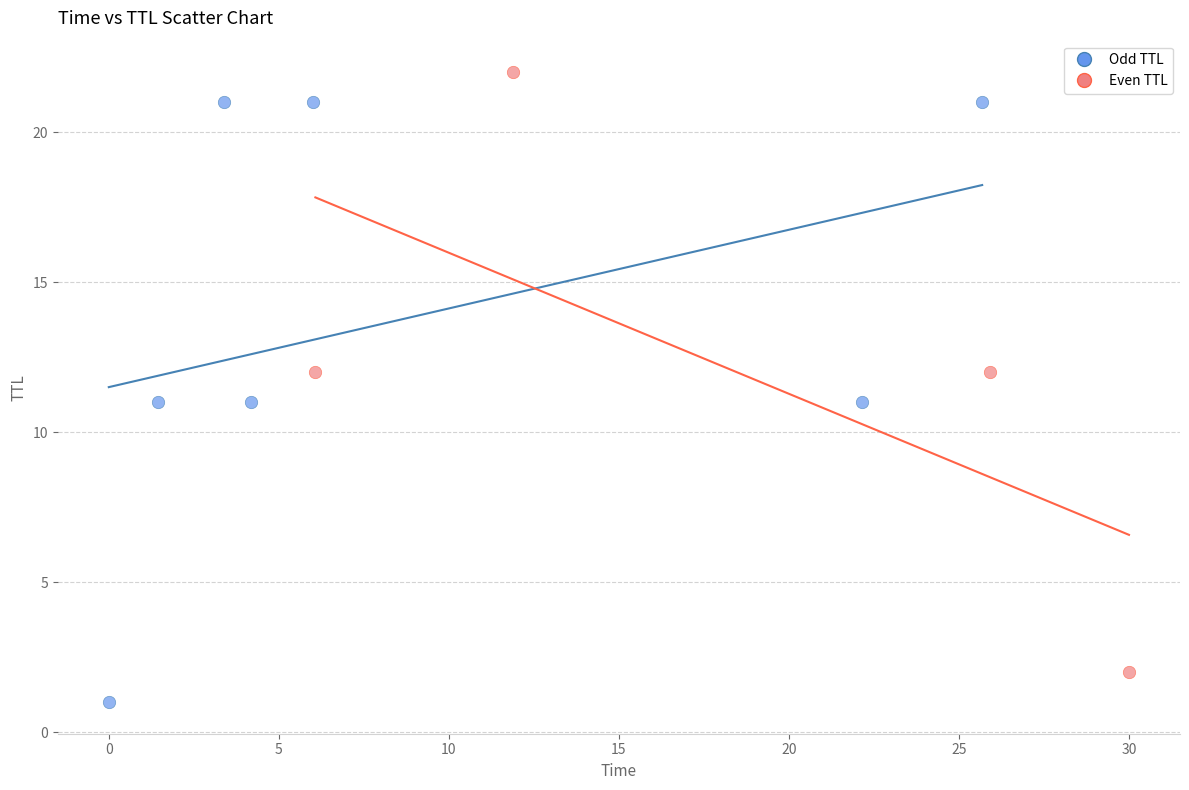

Which series reaches the maximum Y coordinate?

Even TTL